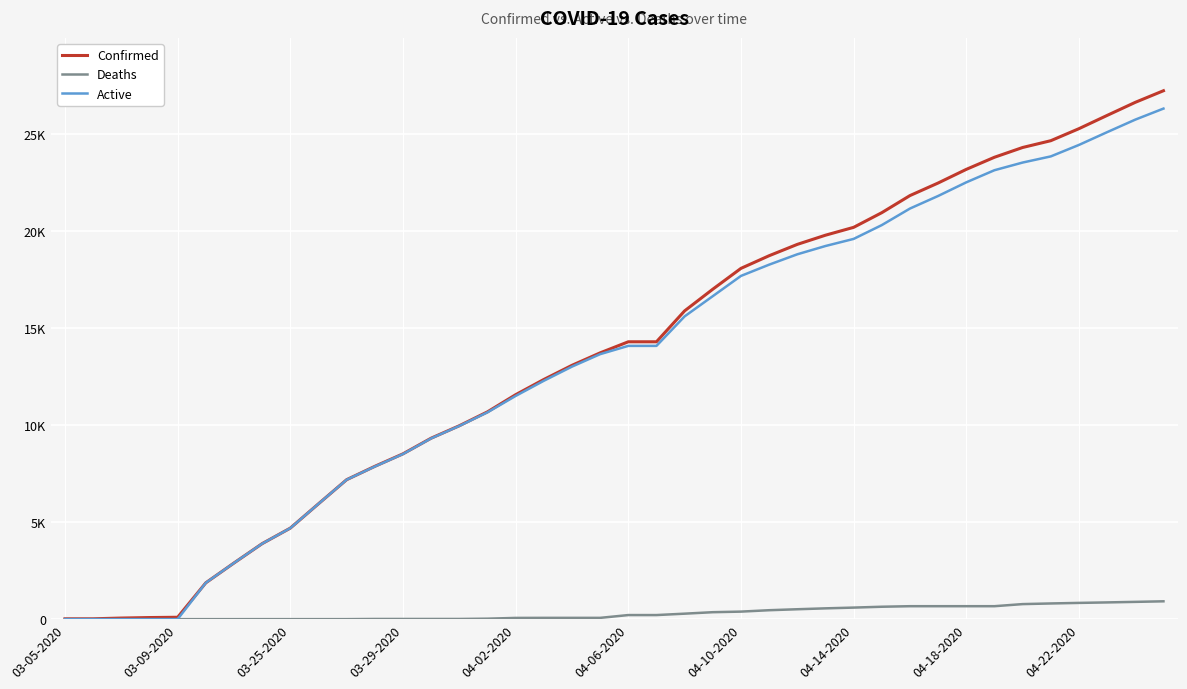

Does the chart have visible grid lines?

Yes